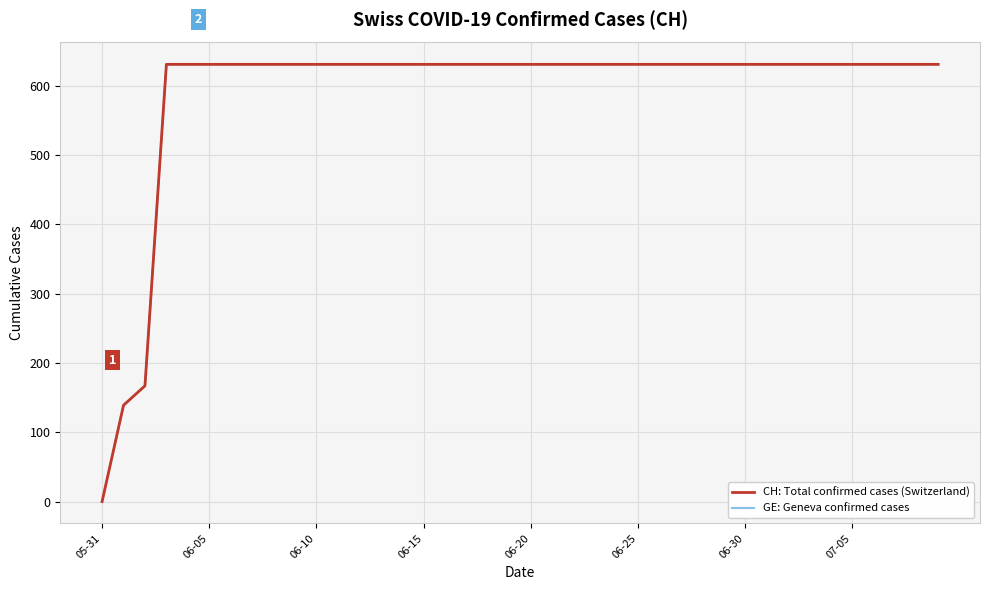

What is the sum of all GE: Geneva confirmed cases values?

23653